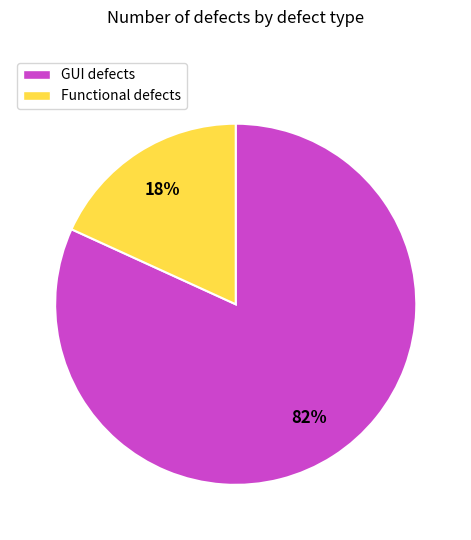

What is the largest slice in the pie chart?

GUI